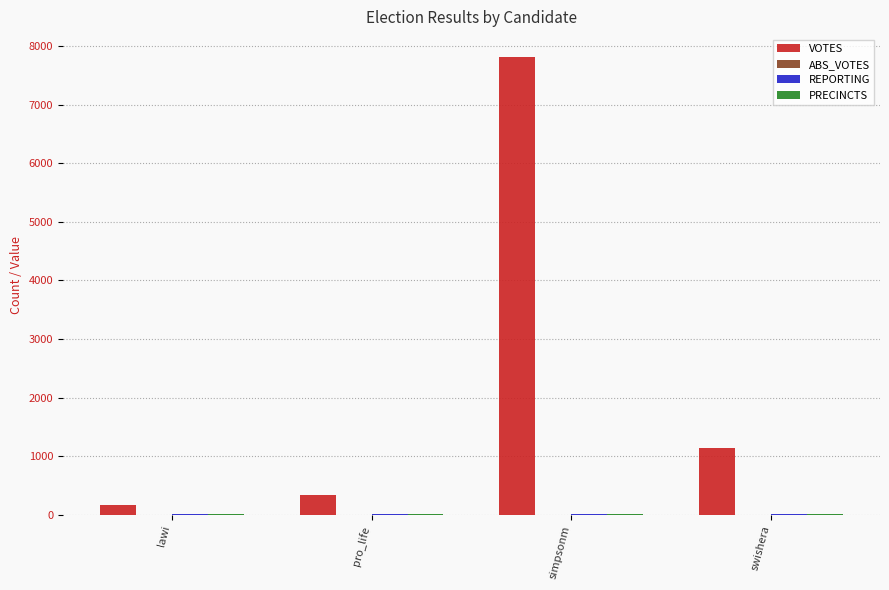

What is the highest value of the VOTES series?

7810